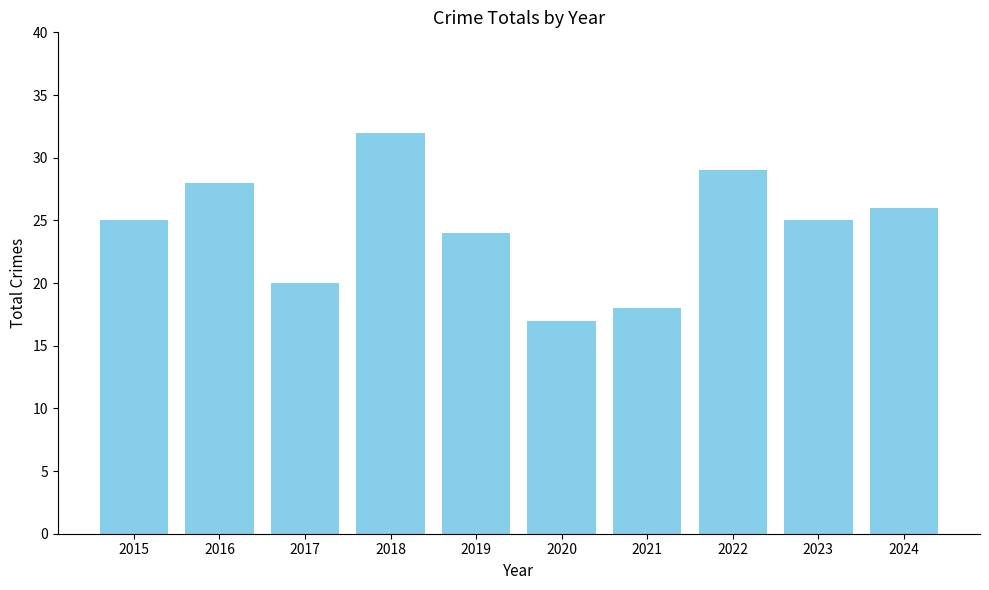

The chart shows a value of 18 at 2021. True or false?

True